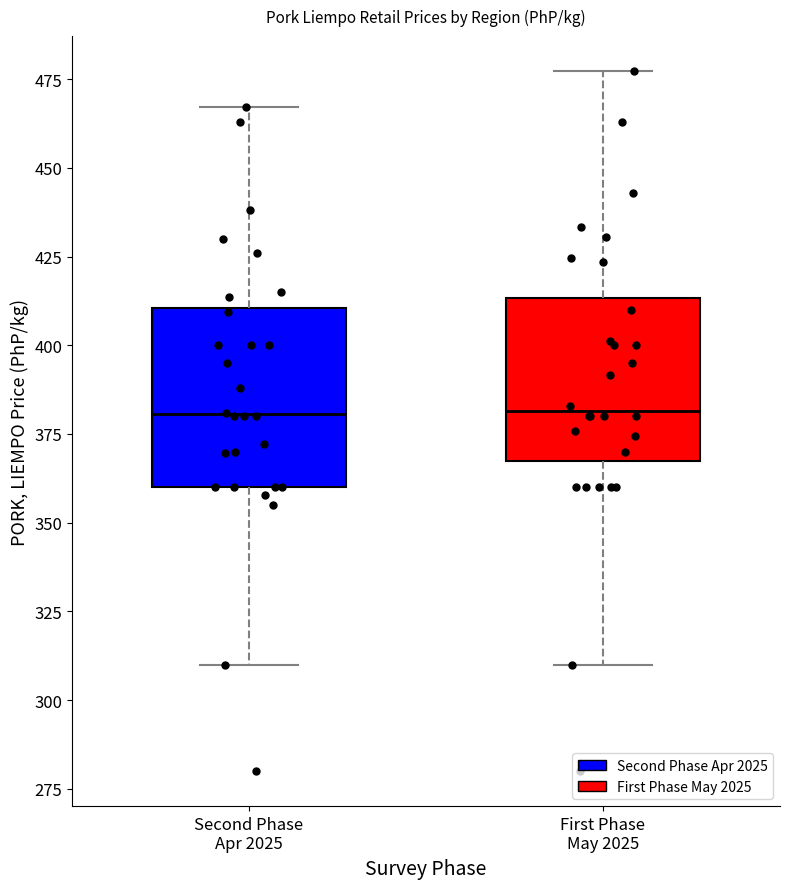

Where does the median line of the box for Second Phase Apr 2025 sit on the y-axis? The values are not printed on the chart, so give them approximately, as read against the axis.

380